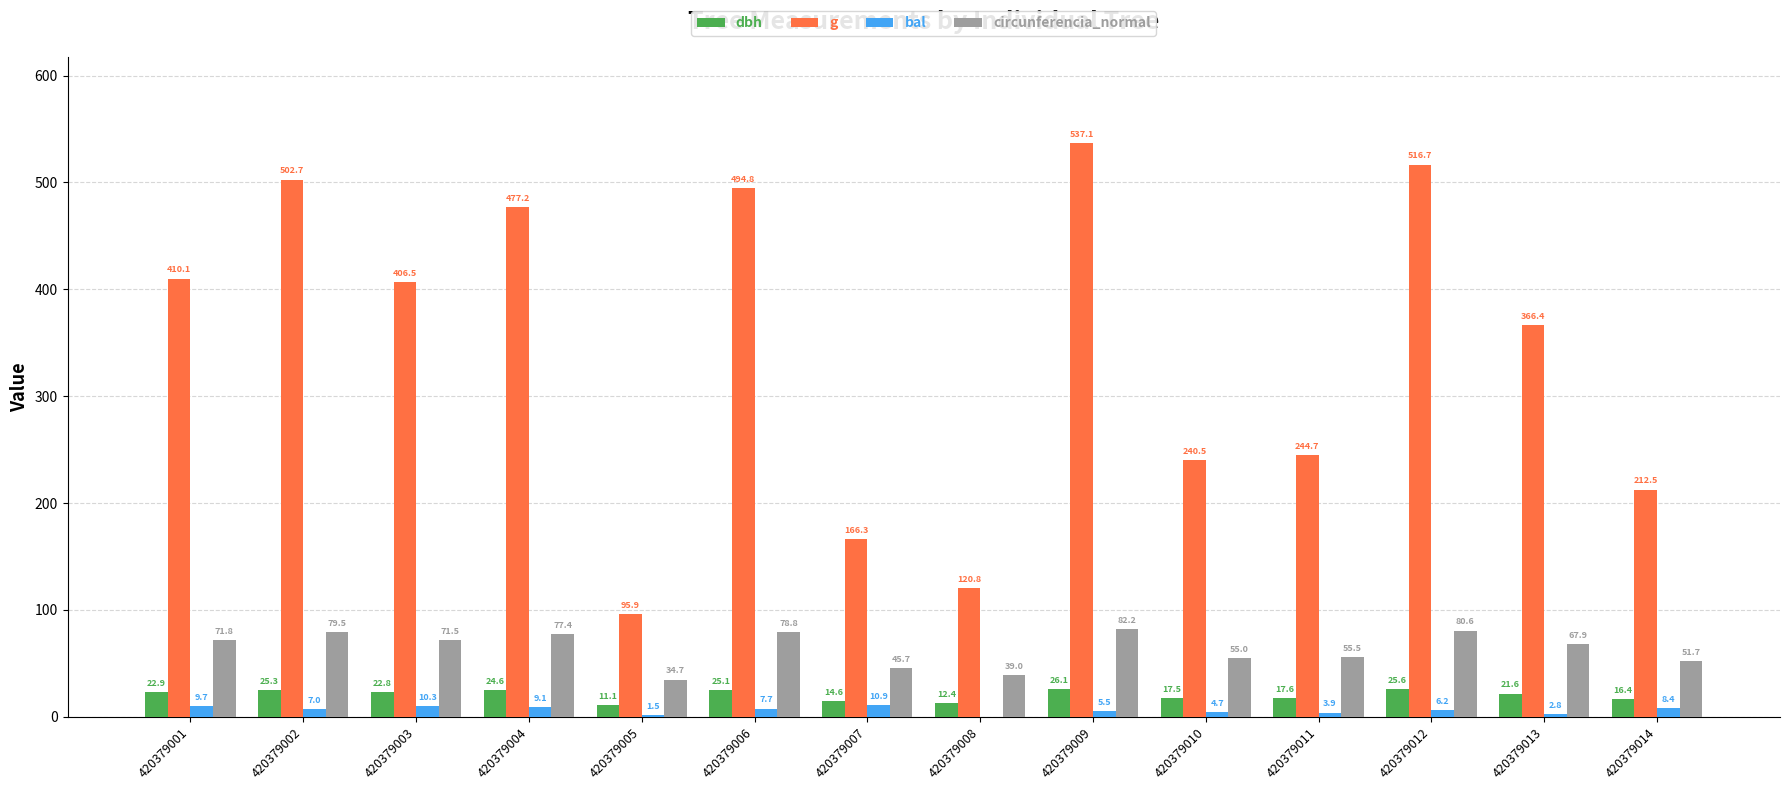

At which category is the sum across all series the highest?

420379009